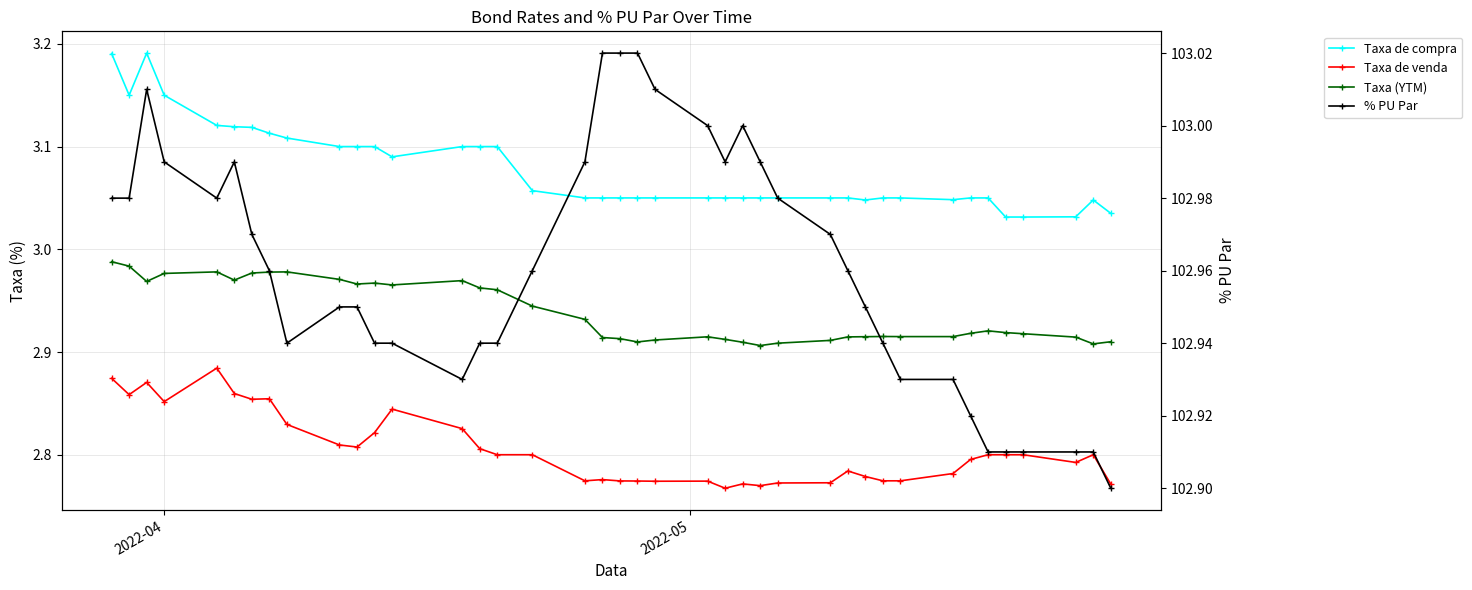

How many series are shown in this chart?

4